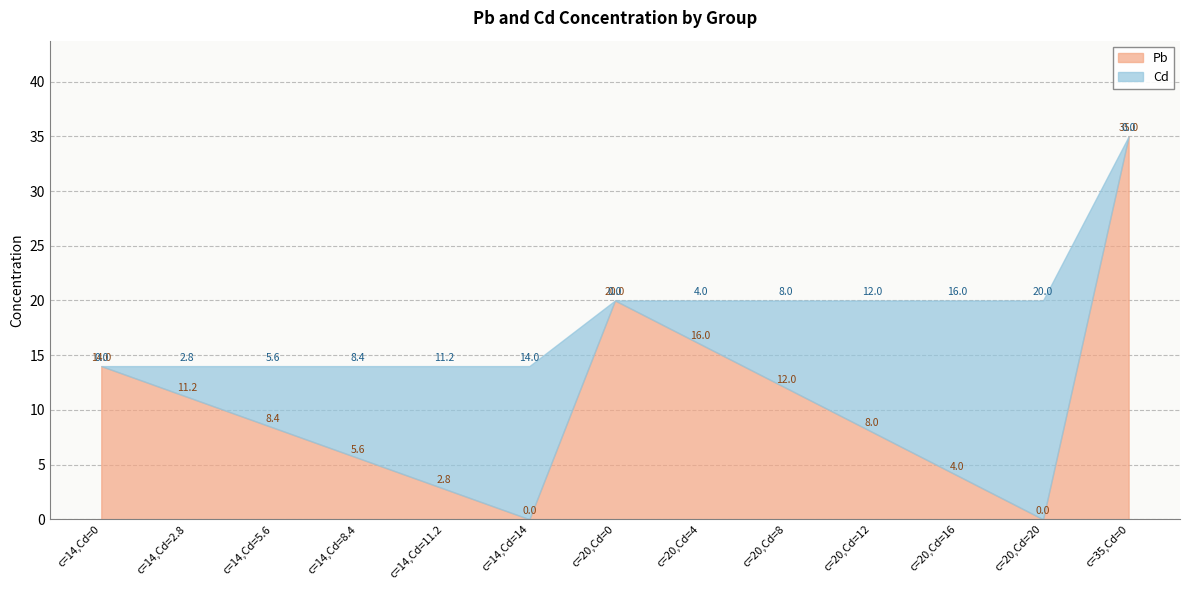

Reading right to left, what are all the values shown in this chart?

Pb: 35.0	0.0	4.0	8.0	12.0	16.0	20.0	0.0	2.8	5.6	8.4	11.2	14.0
Cd: 0.0	20.0	16.0	12.0	8.0	4.0	0.0	14.0	11.2	8.4	5.6	2.8	0.0